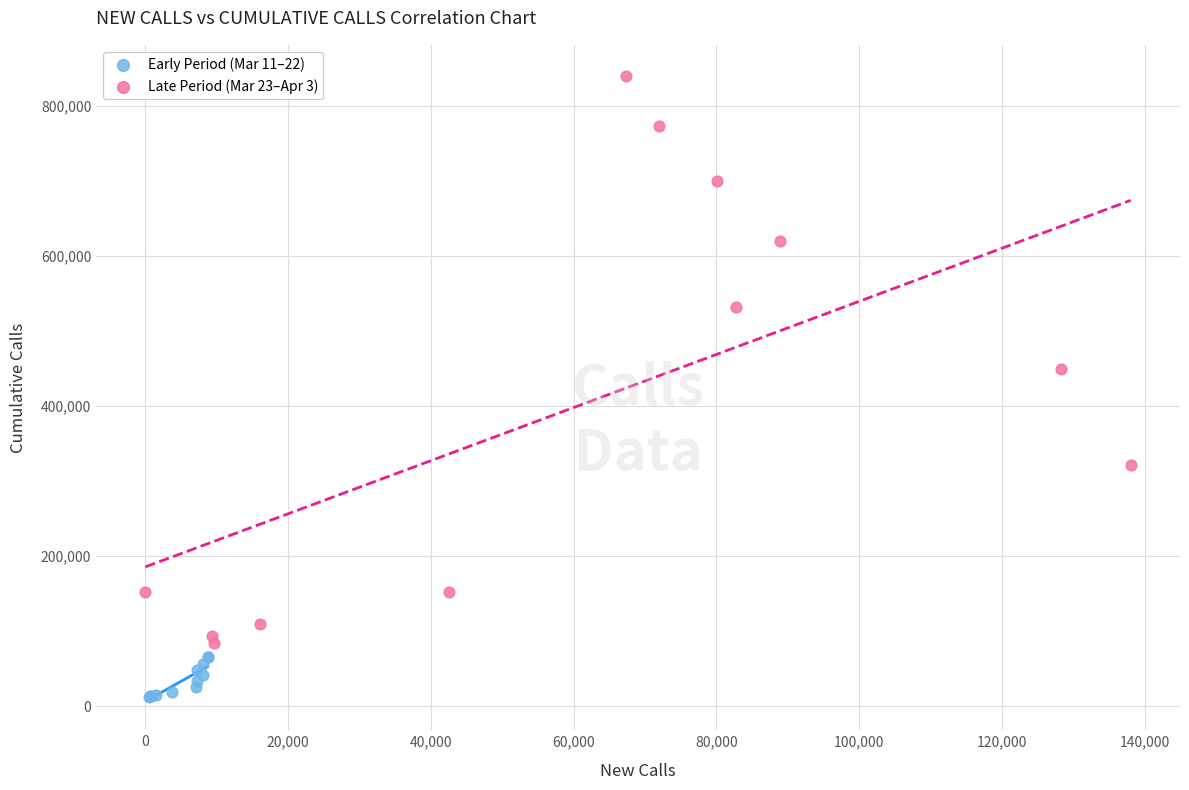

Which series contains the highest Y value?

Late Period (Mar 23–Apr 3)